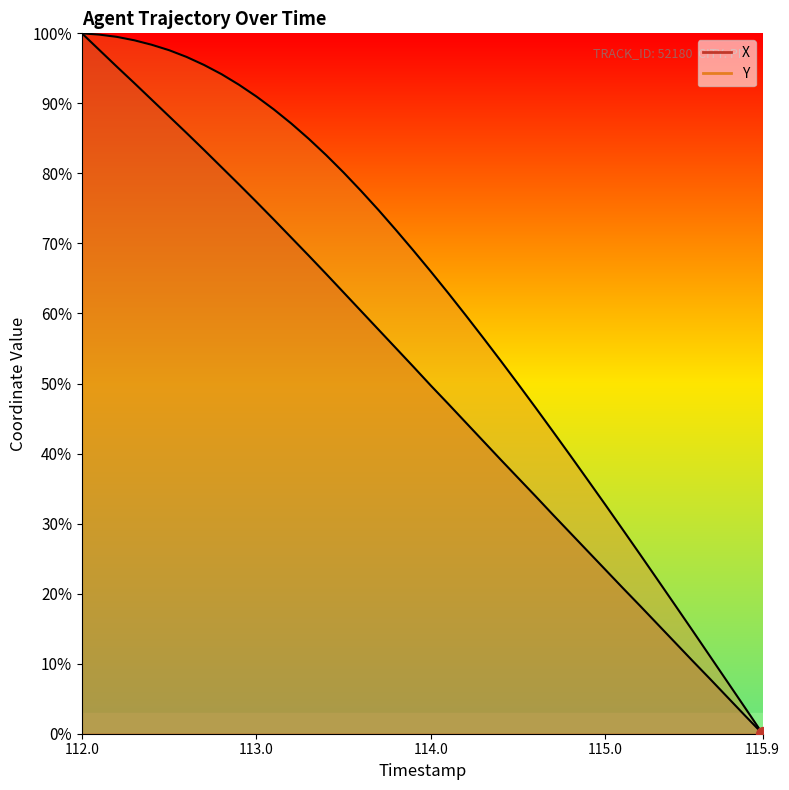

True or false: X has more than 0 points higher than both neighbors.

False